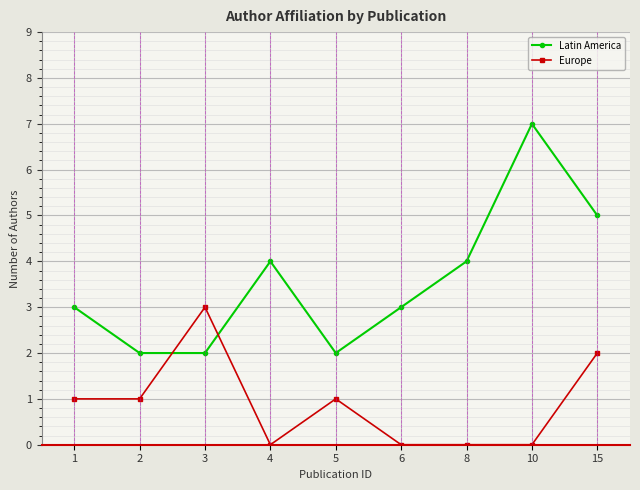

Count the number of categories in the chart.

9